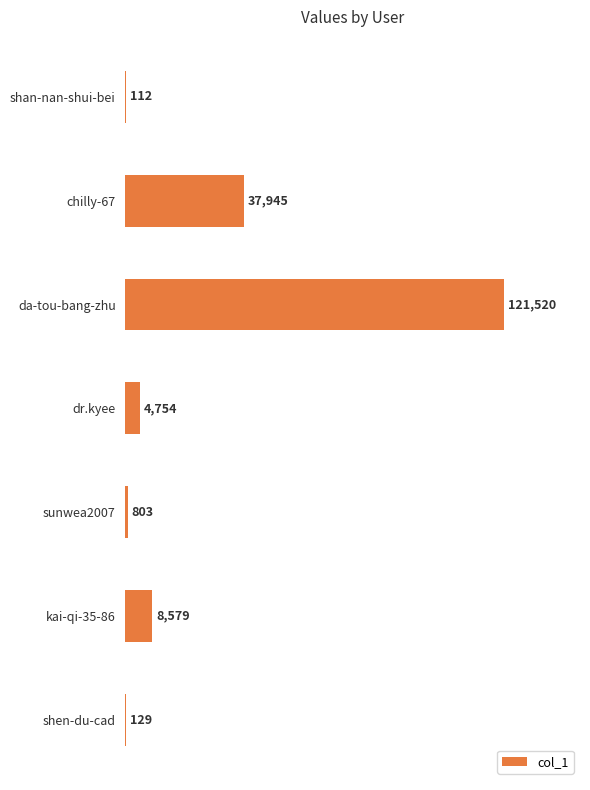

Which has a higher value, shen-du-cad or dr.kyee?

dr.kyee